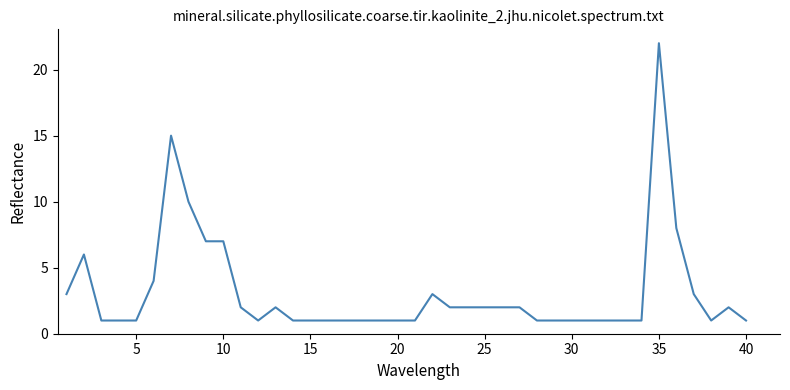

What is the greatest value displayed?

22